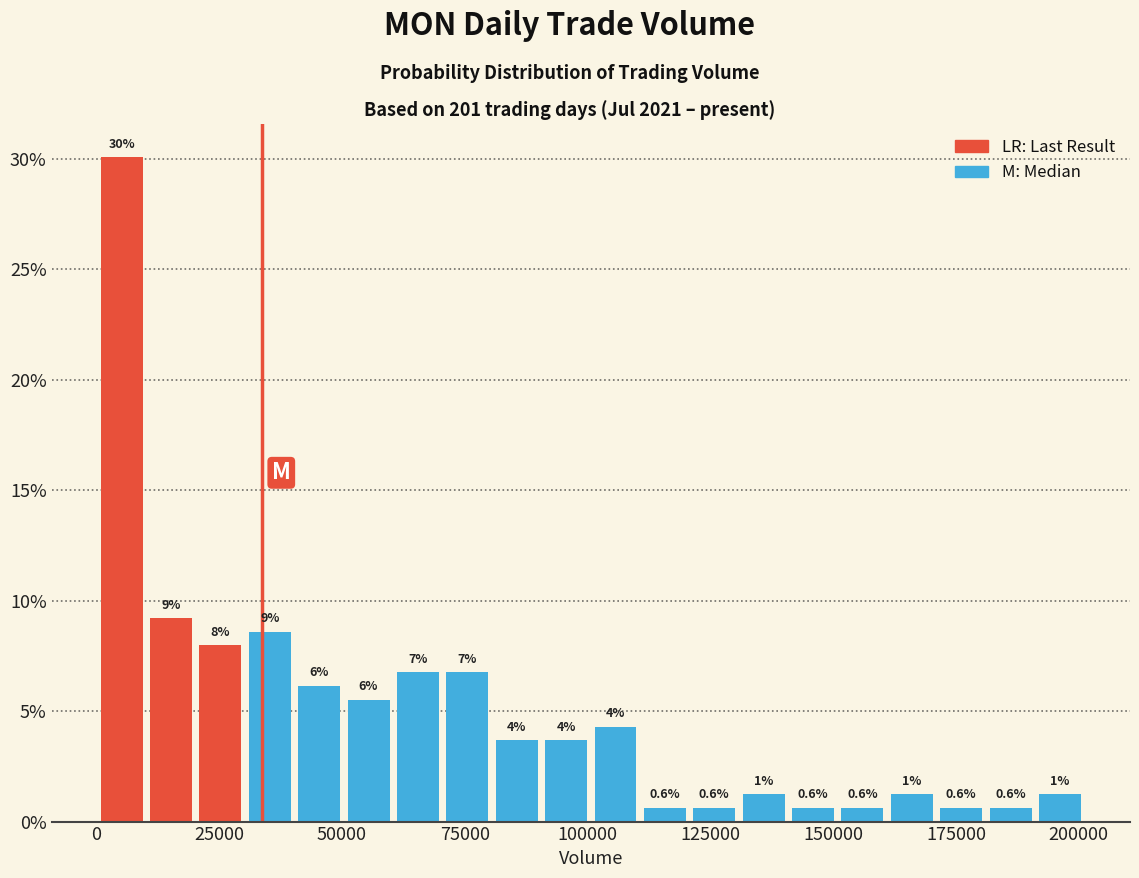

Around what value on the x-axis is the tallest bar? Give the approximate position of its centre, as read against the axis.

5000